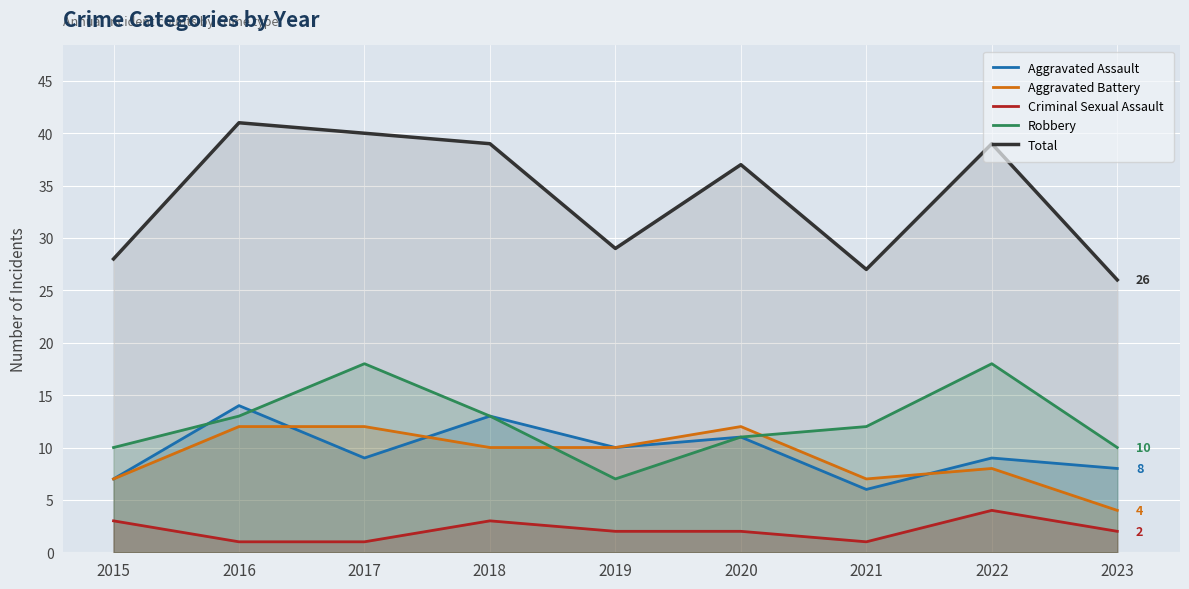

At which label does Robbery first exceed 12?

2016